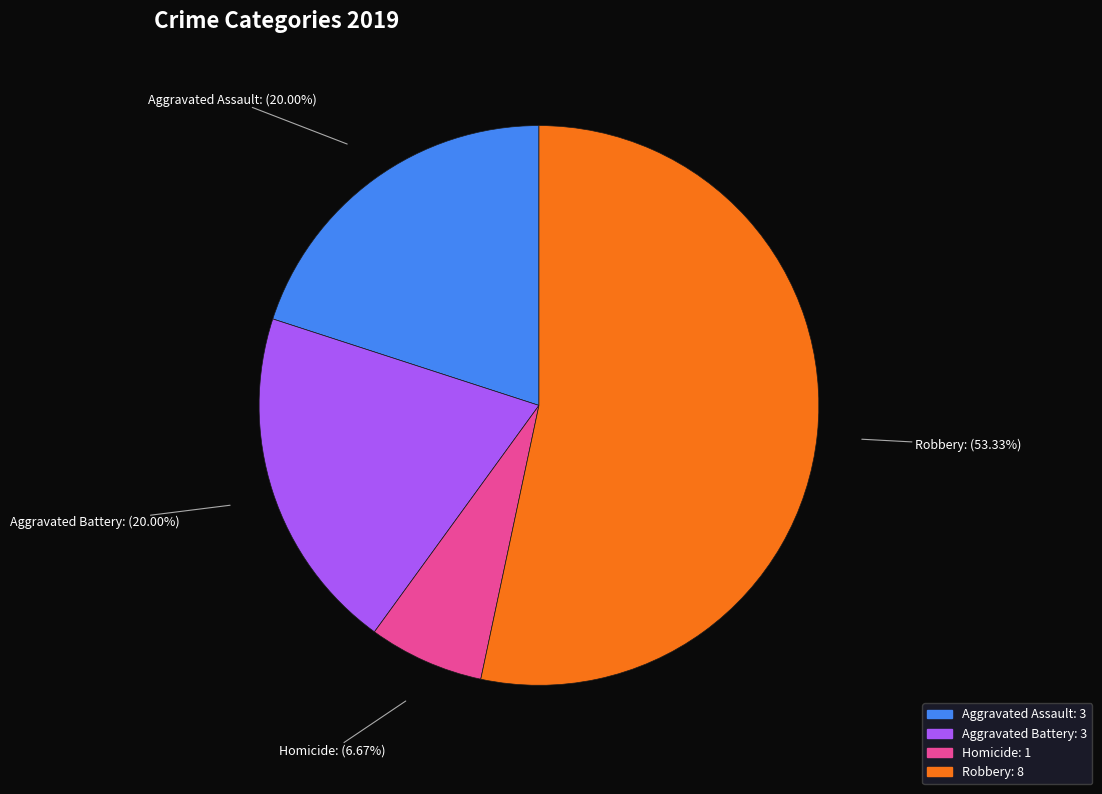

Which category accounts for the majority?

Robbery